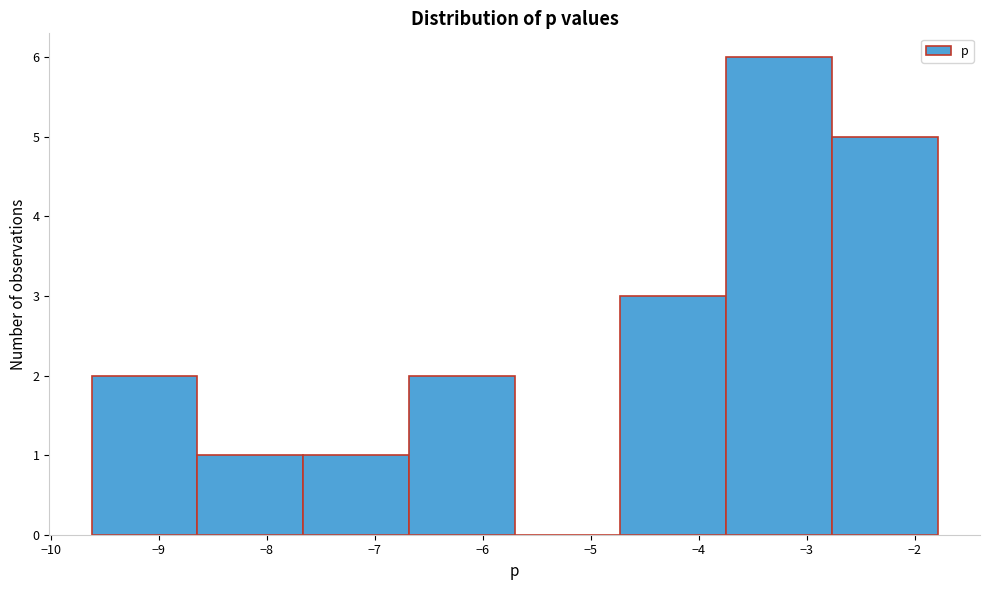

Reading left to right, transcribe this chart: for each bar, give the range it covers on the x-axis and its height. Neither the bar edges nor the heights are printed on the chart, so give them approximately, as read against the axes.

-9.6 to -8.6: 2
-8.6 to -7.7: 1
-7.7 to -6.7: 1
-6.7 to -5.7: 2
-5.7 to -4.7: 0
-4.7 to -3.7: 3
-3.7 to -2.8: 6
-2.8 to -1.8: 5